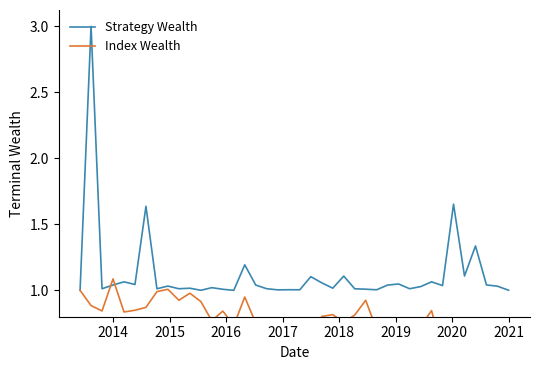

Rank the series by their average value, from highest to lowest.

Strategy Wealth, Index Wealth